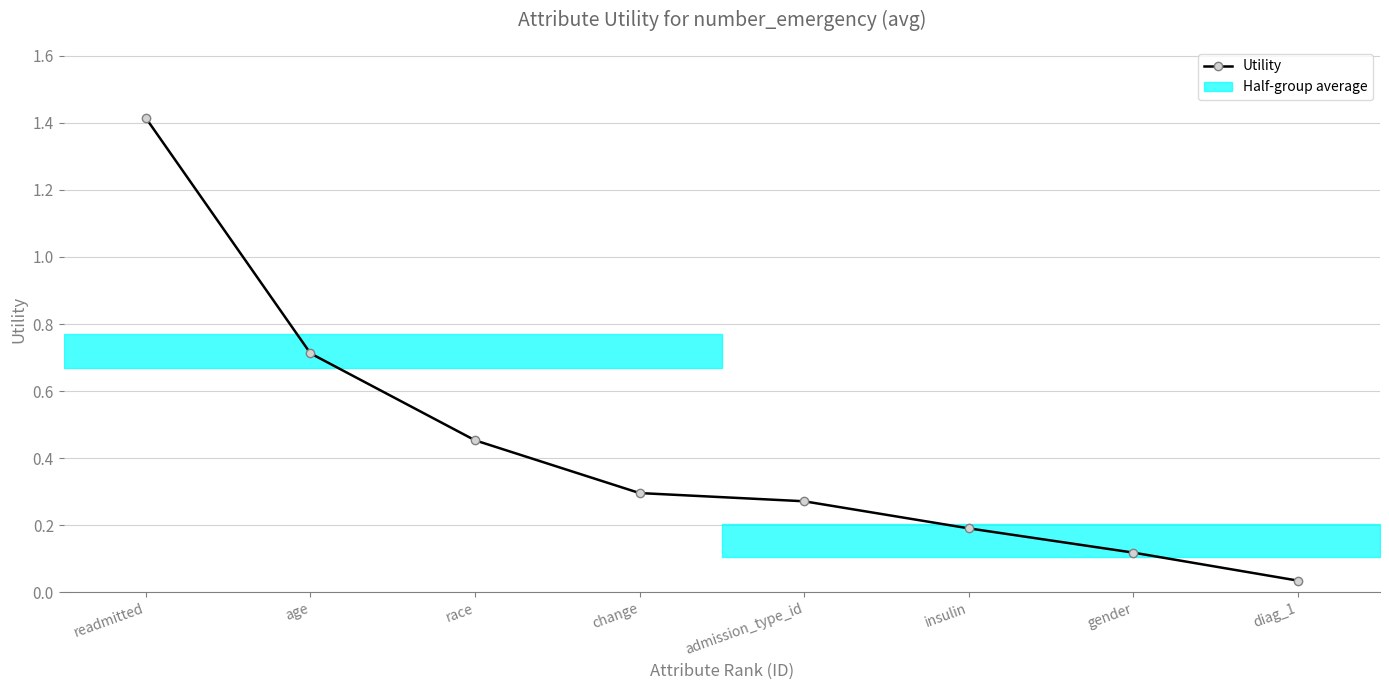

Is this an area chart (filled region under the line)?

No